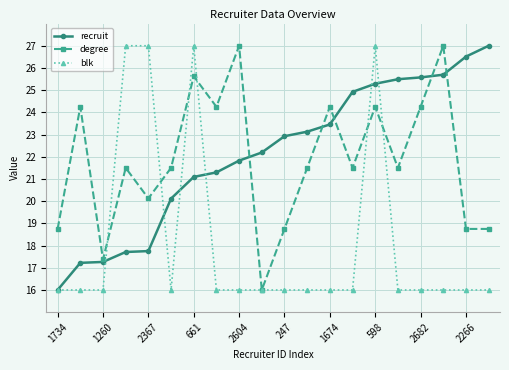

What is the value of the blk point at the 18th from the left?

16.0